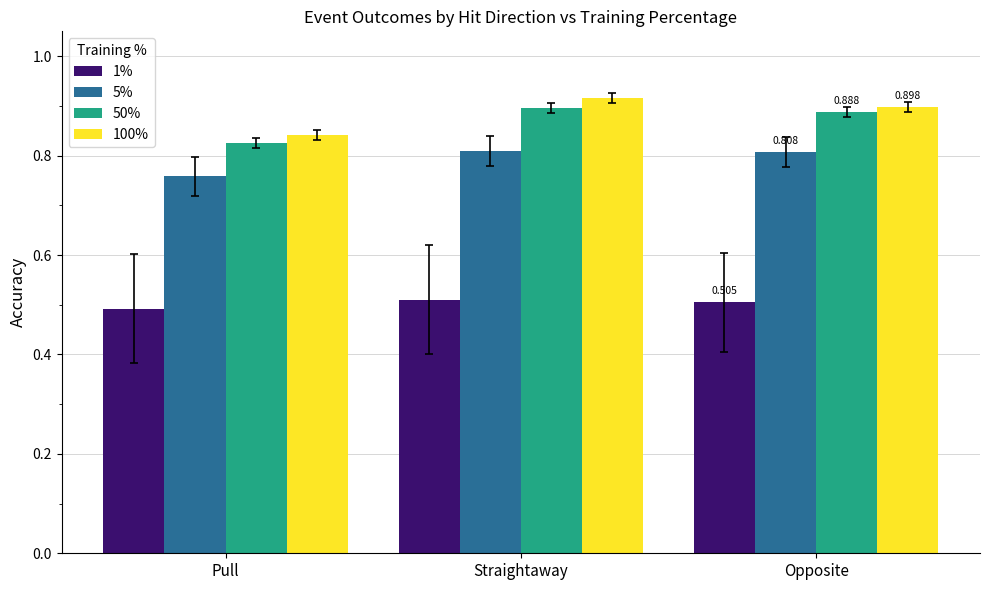

Is the value of 1% at Opposite greater than the value of 100% at Straightaway?

No